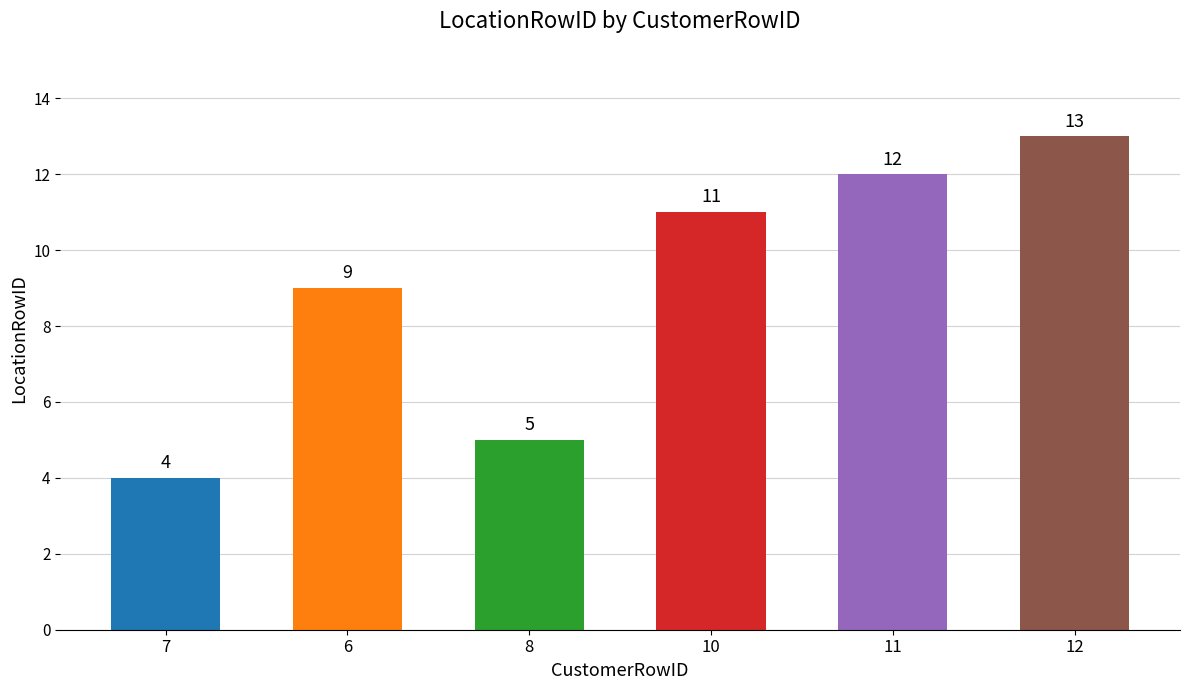

How many values are below 11?

3